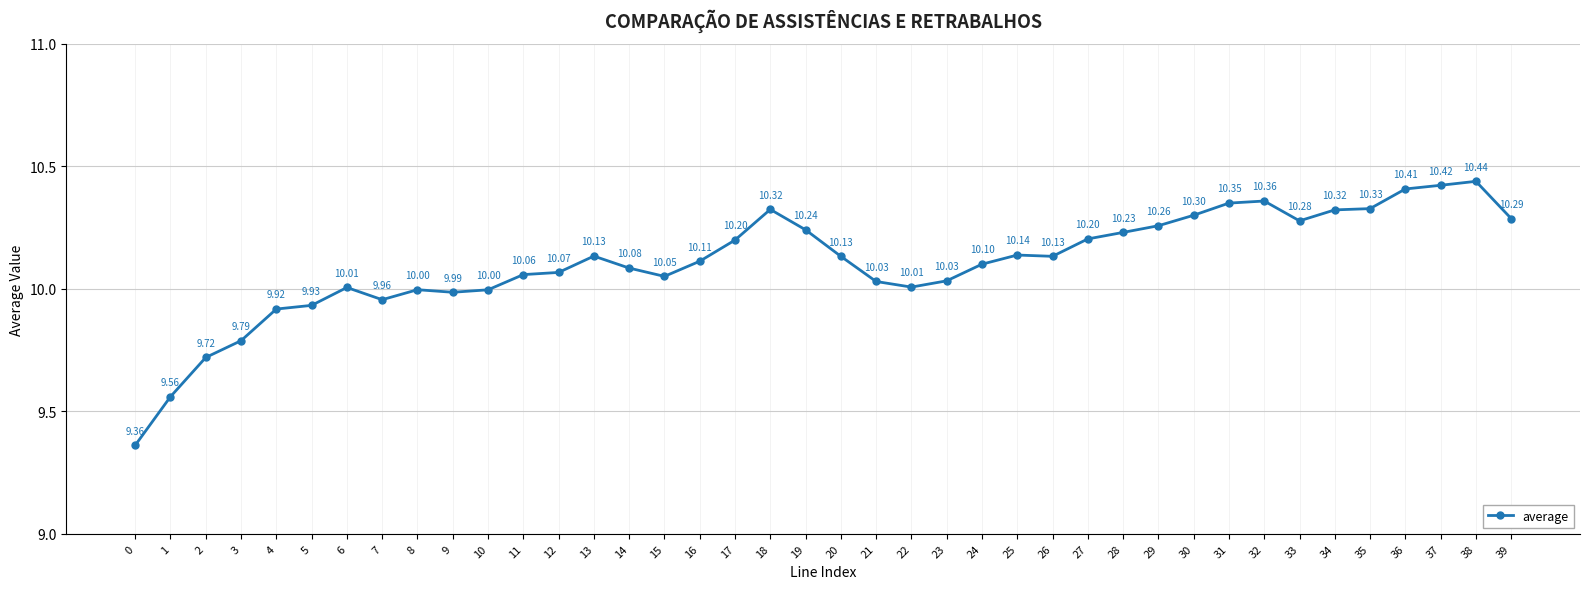

How many points are lower than both their immediate neighbors (excluding endpoints)?

6